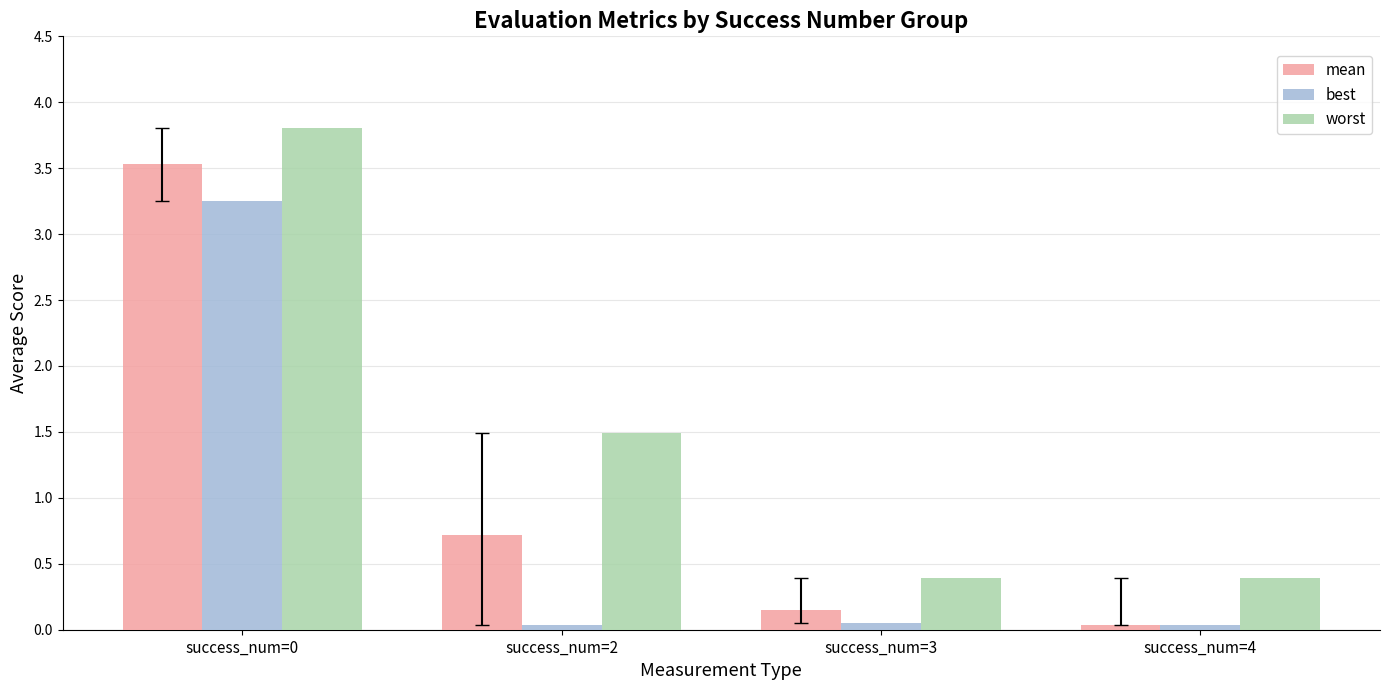

Is it true that best equals 0.0 at success_num=2?

True